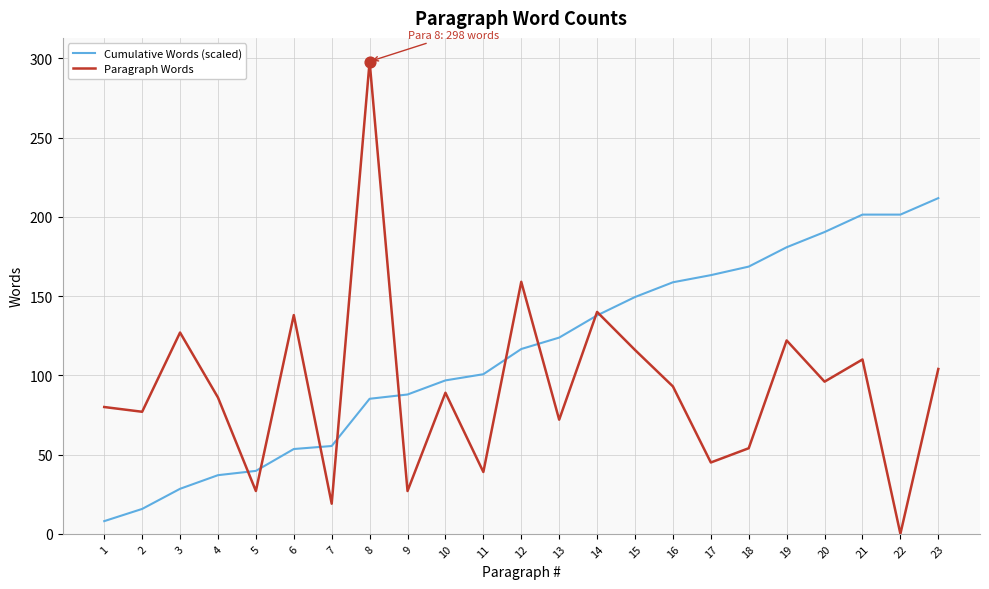

What is the difference between the highest and lowest values at 10?

7.8